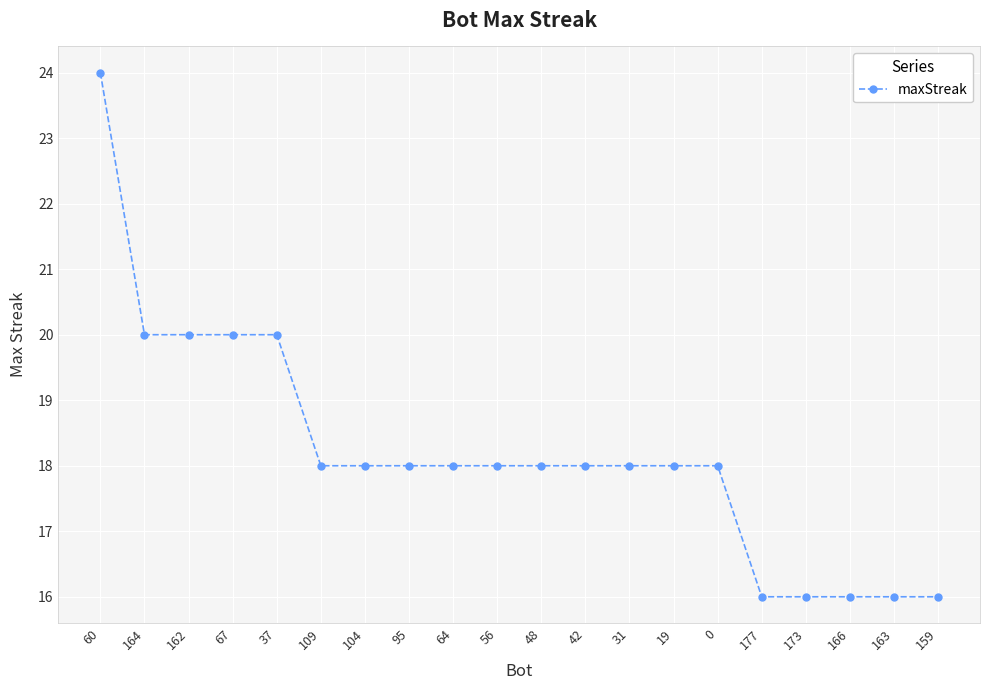

Reading left to right, what are all the values shown in this chart?

60=24	164=20	162=20	67=20	37=20	109=18	104=18	95=18	64=18	56=18	48=18	42=18	31=18	19=18	0=18	177=16	173=16	166=16	163=16	159=16